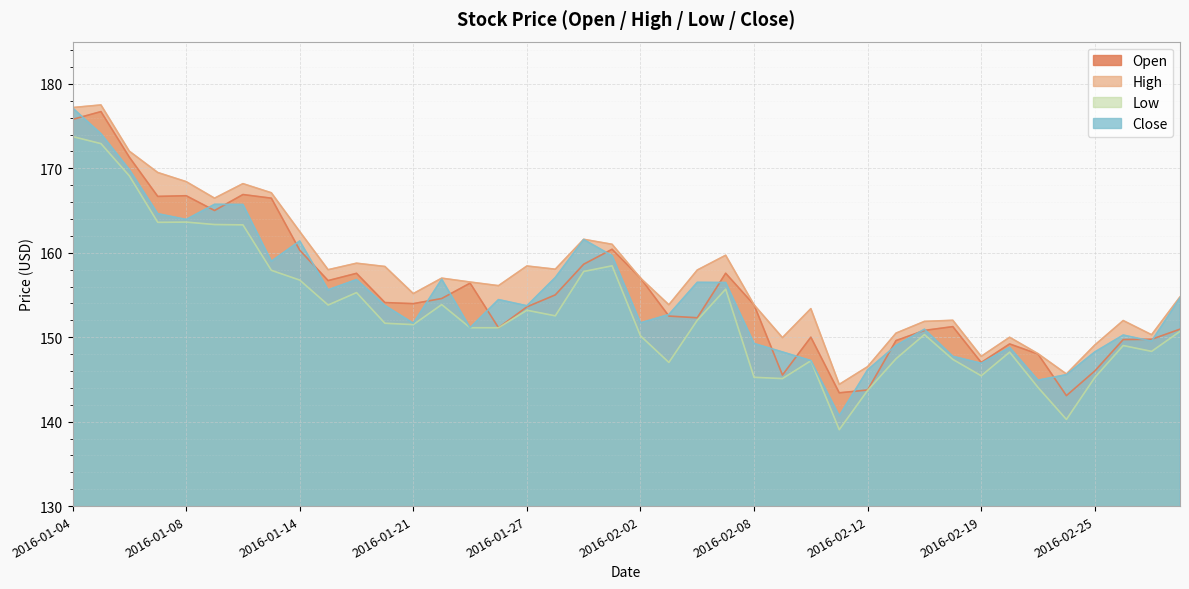

How many interior local peaks does the High series have?

11